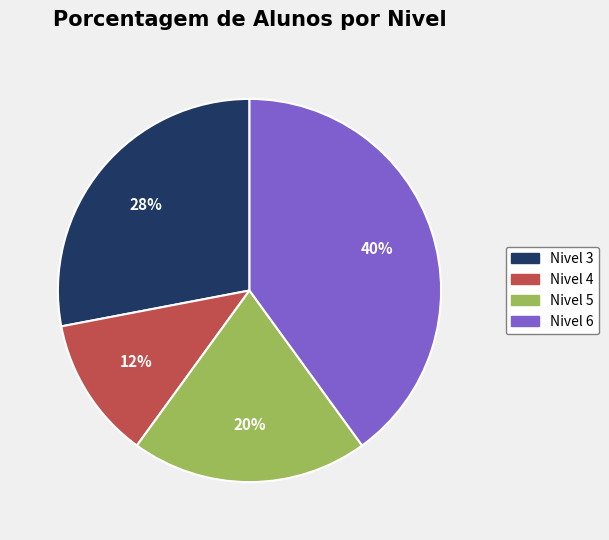

Does any single category account for the majority?

No